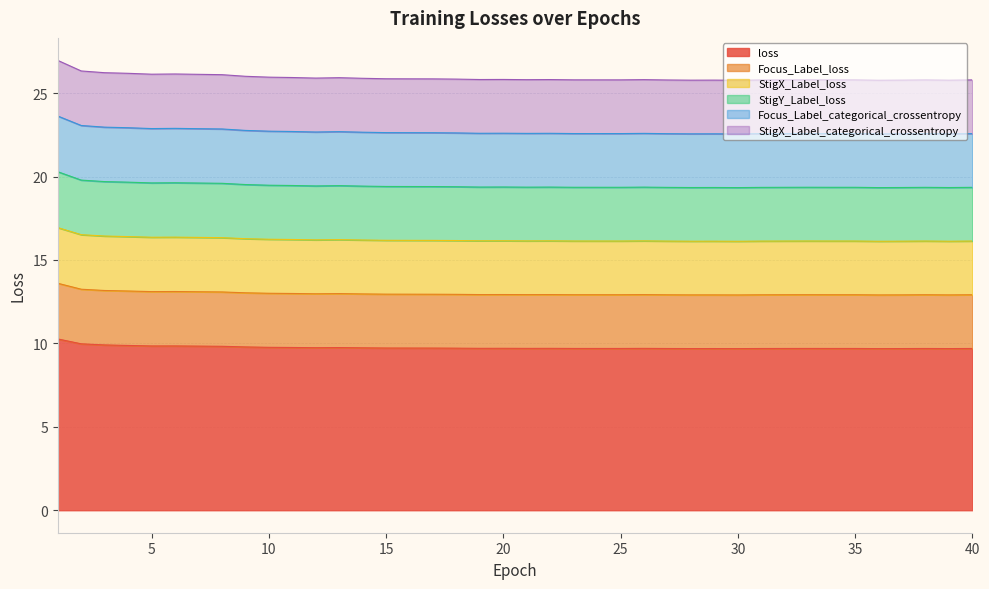

At which category is the sum across all series the highest?

1